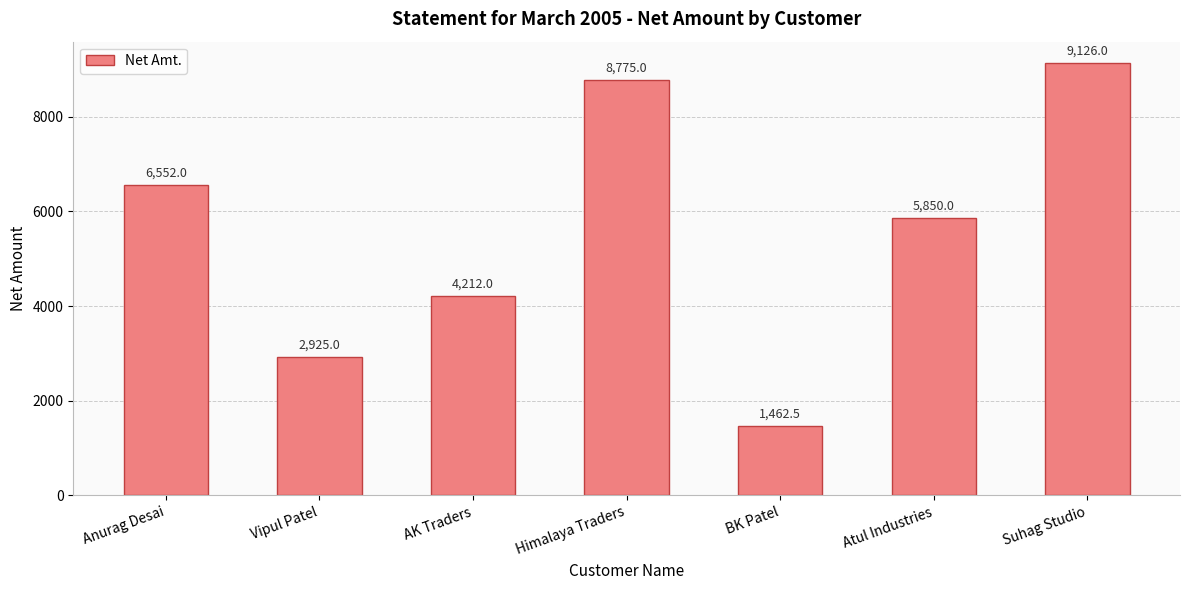

What position from the left is Suhag Studio?

7